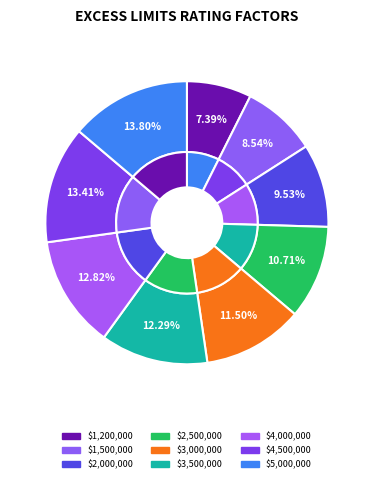

Is it true that $2,000,000 is 10% of the pie?

True